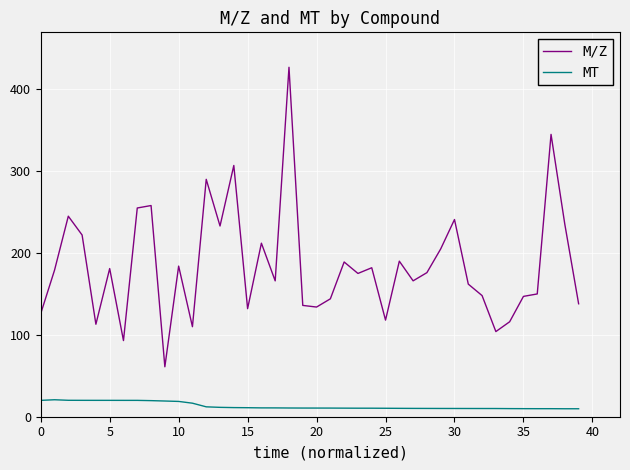

Which series has the largest range (max minus min)?

M/Z